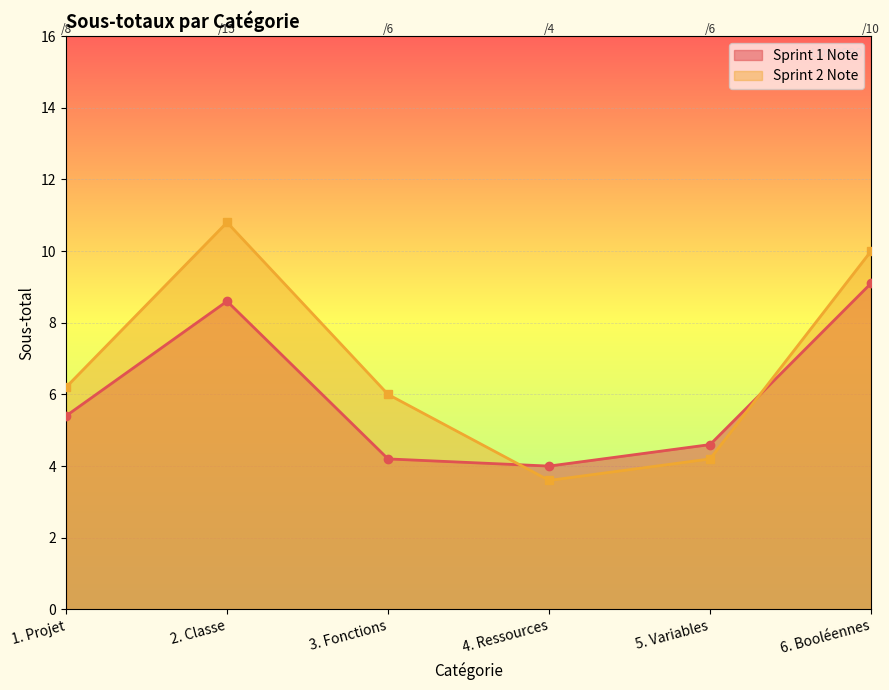

At 6. Booléennes, list the series in order from smallest to largest.

Sprint 1 Note, Sprint 2 Note